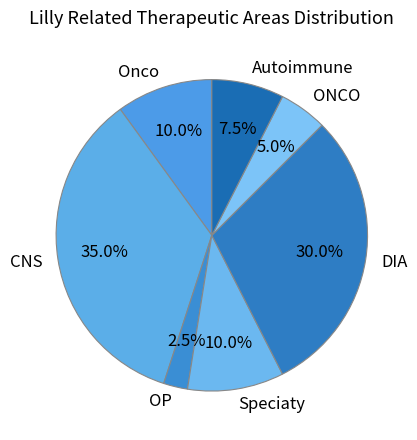

What is the largest slice in the pie chart?

CNS